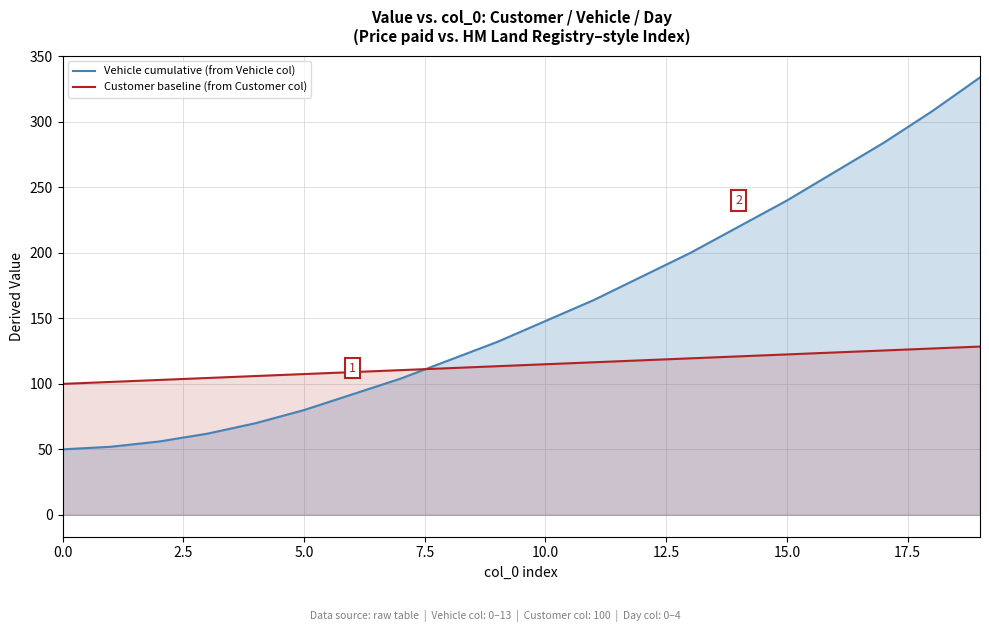

What is the lowest value of the Vehicle cumulative (from Vehicle col) series?

50.0